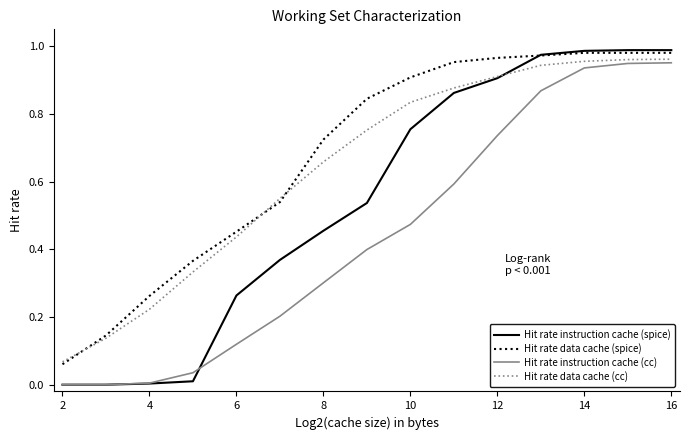

Which series has the widest spread of values?

Hit rate instruction cache (spice)